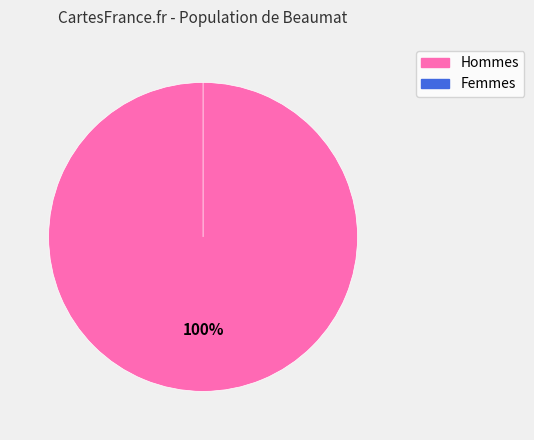

How many slices are in this pie chart?

2